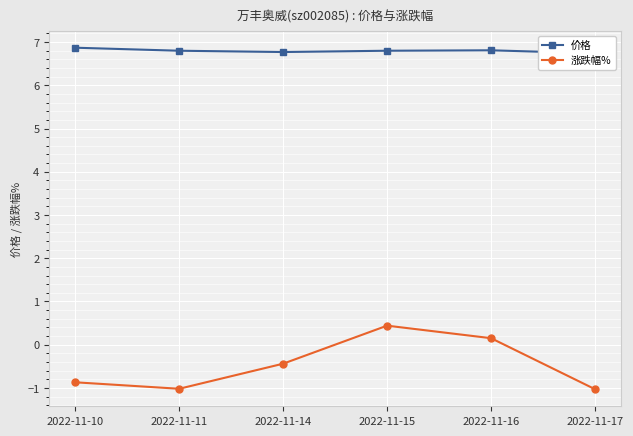

Which has a higher value, 2022-11-10 or 2022-11-17?

2022-11-10